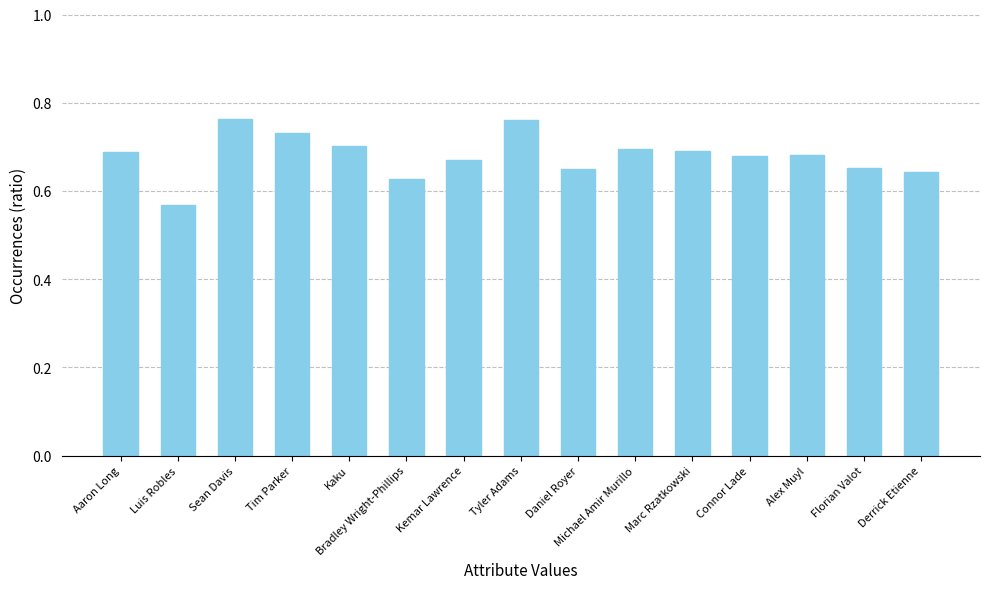

Which label corresponds to the smallest value in the chart?

Luis Robles